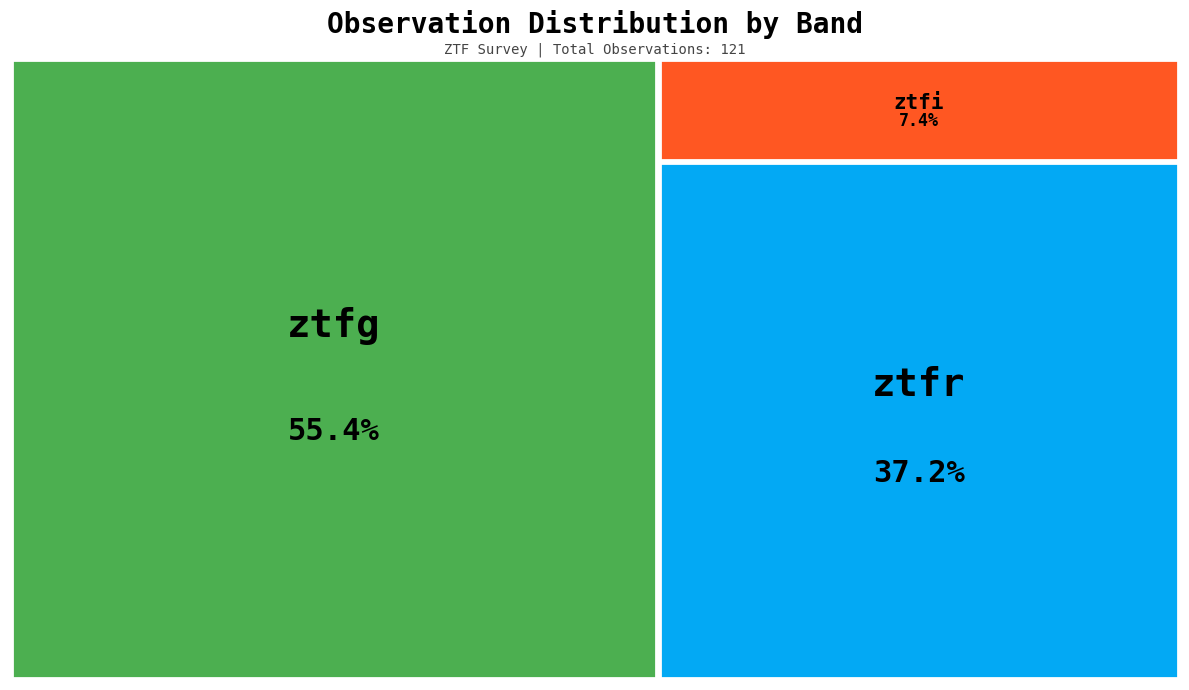

What percentage is the ztfg slice, to the nearest percent?

55%